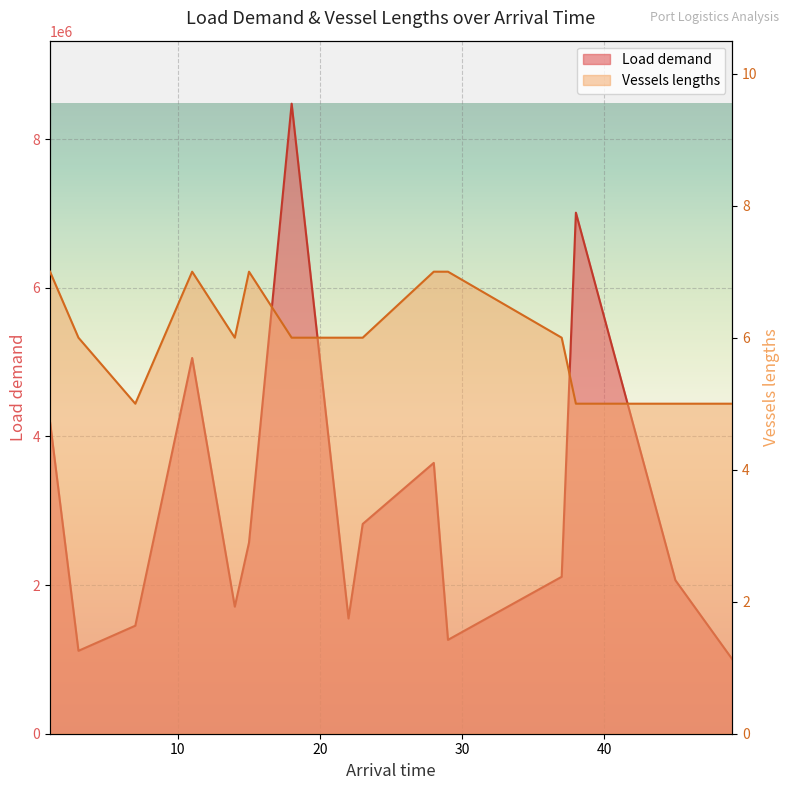

Reading right to left, transcribe all the data shown in this chart.

Load demand: 49=1002816	45=2064954	38=7009403	37=2111477	29=1262701	28=3643364	23=2821772	22=1550367	18=8475876	15=2571064	14=1709292	11=5055184	7=1453211	3=1115287	1=4195255
Vessels lengths: 49=5	45=5	38=5	37=6	29=7	28=7	23=6	22=6	18=6	15=7	14=6	11=7	7=5	3=6	1=7